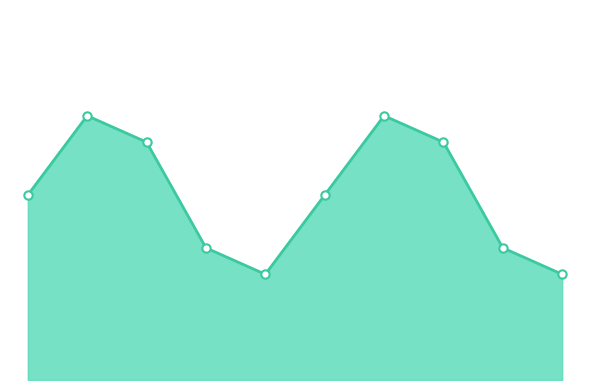

Reading left to right, what are all the values shown in this chart?

Tony's Pizza Palace=4.5	Smith & Associates Law Firm=4.8	Green Dental Care=4.7	Auto Fix Pro=4.3	Fitness First Gym=4.2	Tony's Pizza Palace - Branch 1=4.5	Smith & Associates Law Firm - Branch 2=4.8	Green Dental Care - Branch 3=4.7	Auto Fix Pro - Branch 4=4.3	Fitness First Gym - Branch 5=4.2